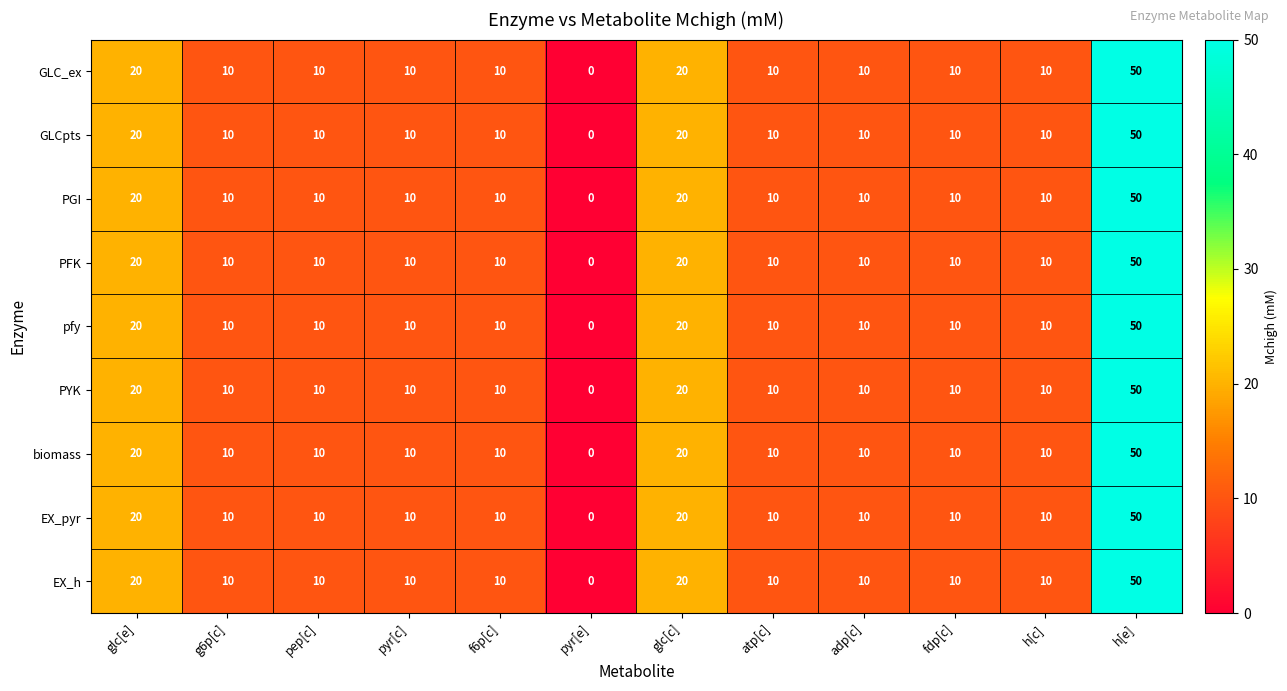

How many data points in GLCpts are less than 10?

1